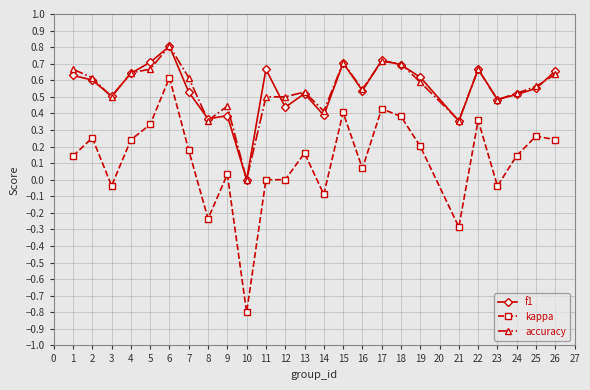

Which series changed the most between 6 and 8?

kappa